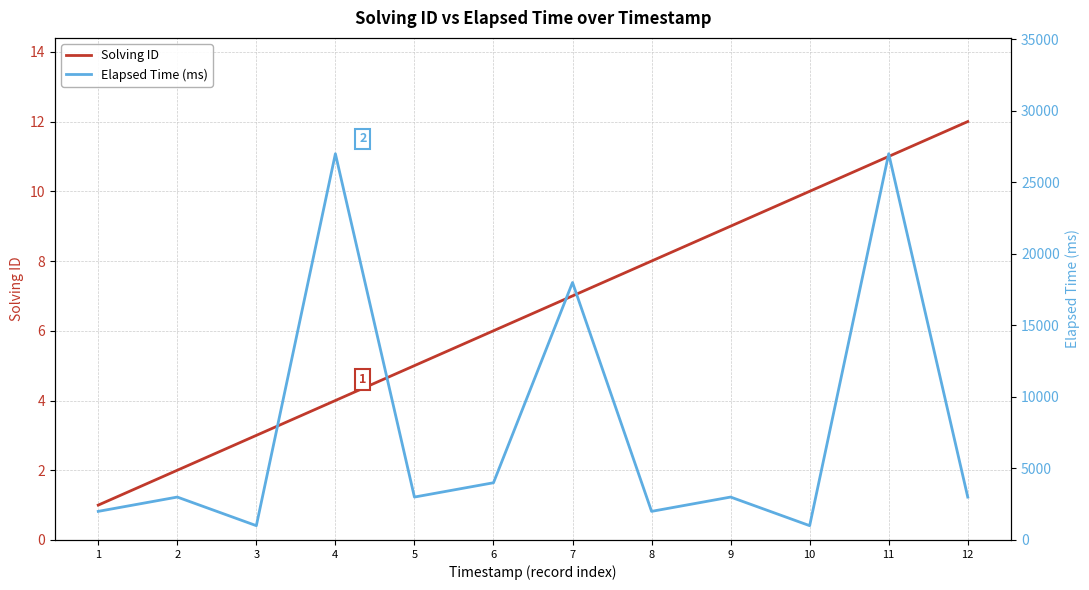

Count the number of categories in the chart.

12